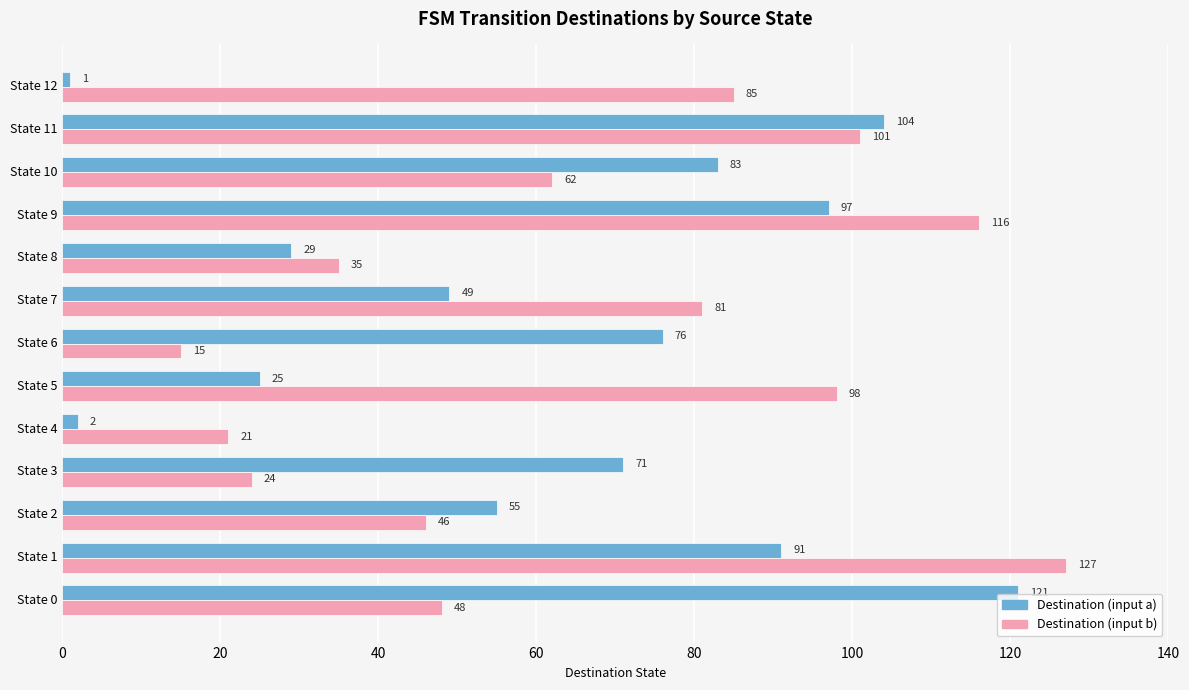

Read the Destination (input a) value at State 8.

29